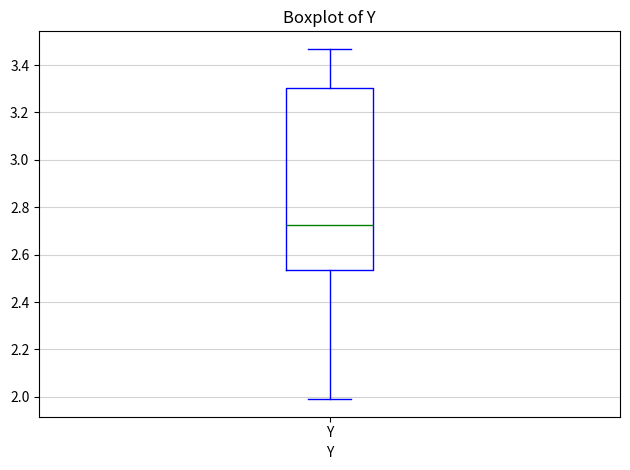

Transcribe this box plot: give where the median line is, the range the box spans, and where the two whiskers end, as read against the y-axis. The values are not printed on the chart, so give them approximately, as read against the axis.

median 2.72, box 2.54 to 3.30, whiskers 1.98 to 3.46